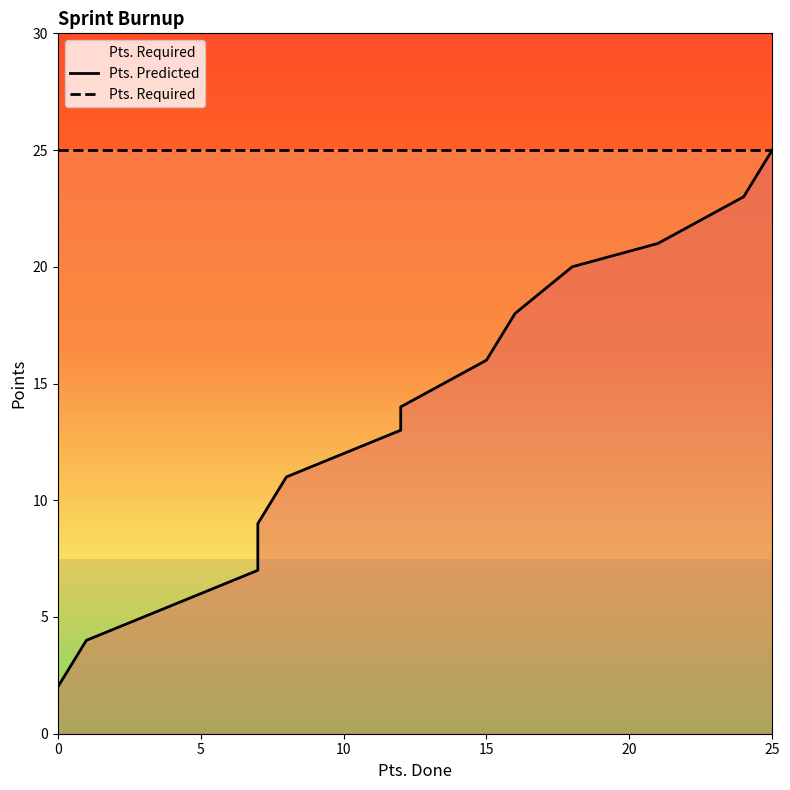

True or false: Pts. Predicted and Pts. Required cross at least once.

False